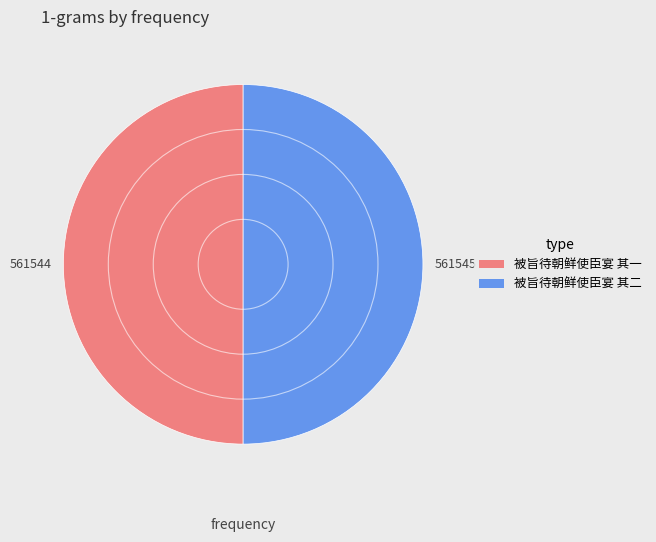

True or false: 被旨待朝鲜使臣宴 其一 accounts for 50% of the total.

True